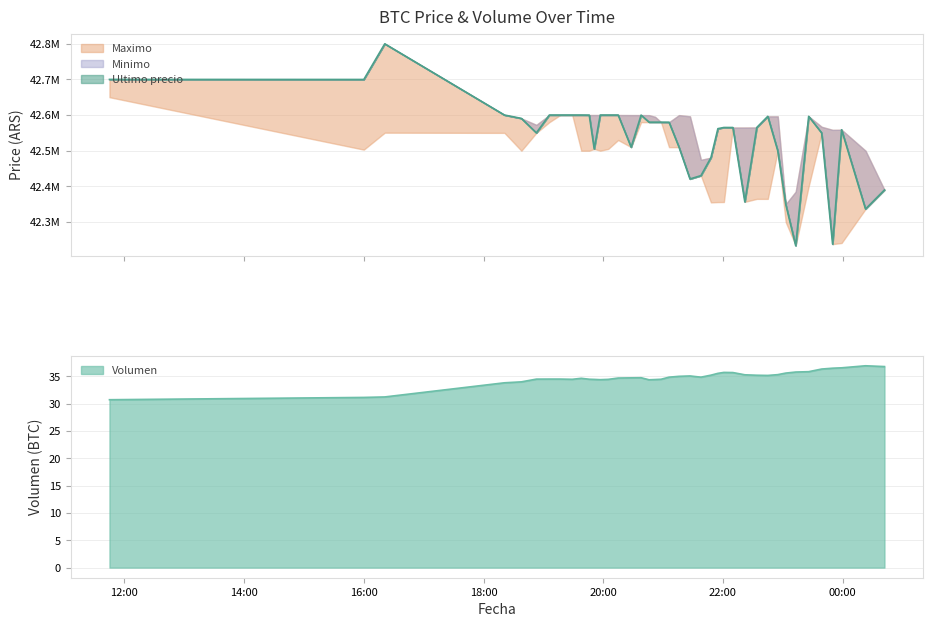

Does the chart have visible grid lines?

Yes